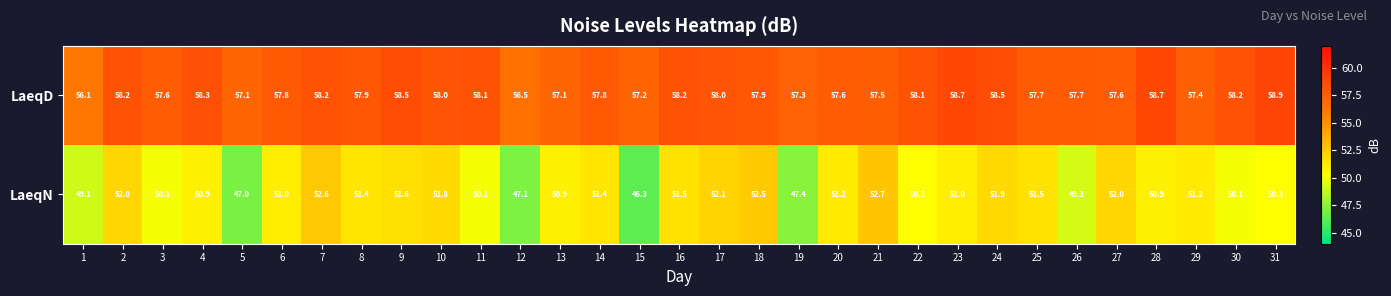

What is the greatest value displayed?

58.9